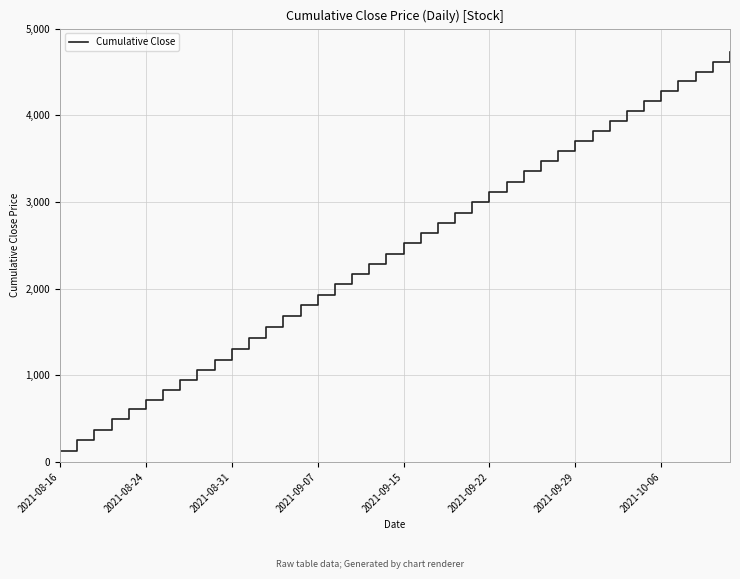

Count the number of categories in the chart.

40